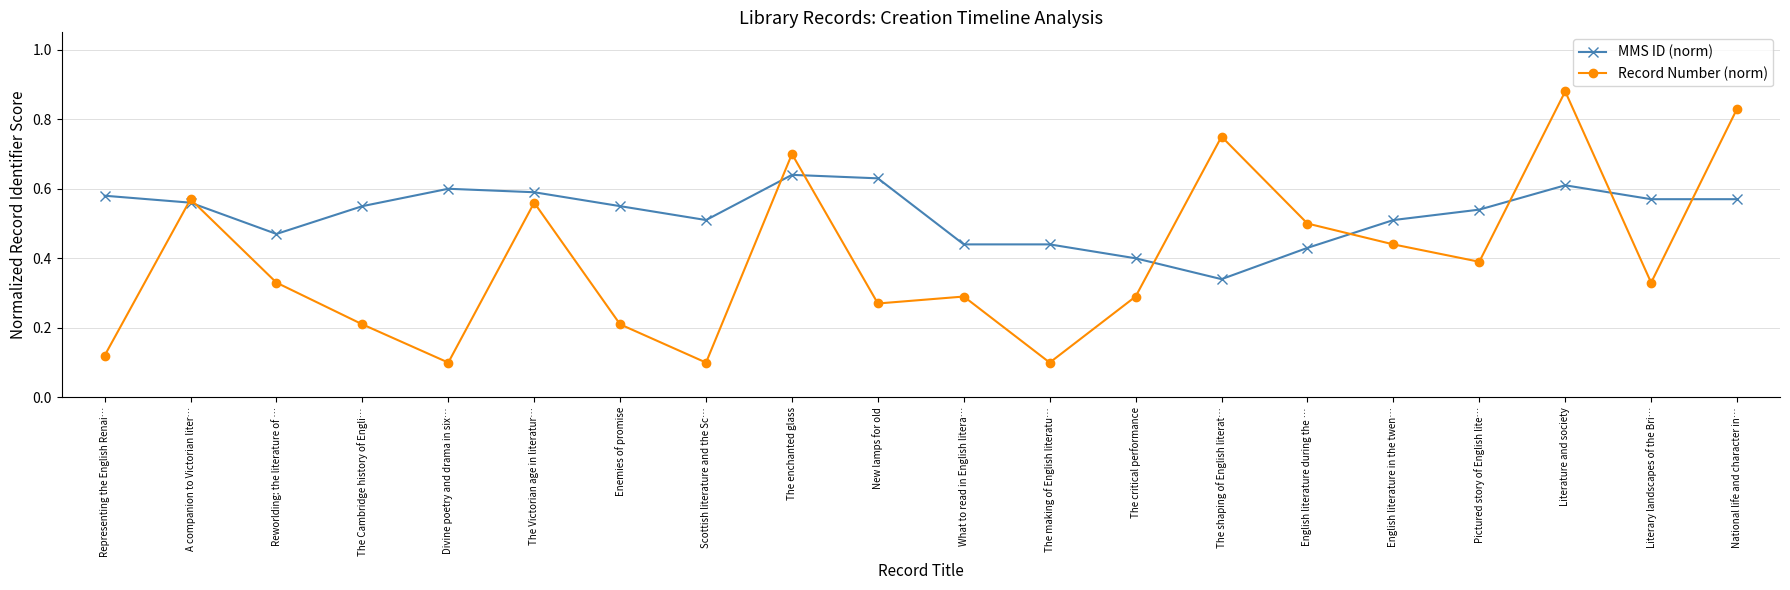

How many times do MMS ID (norm) and Record Number (norm) cross each other?

9